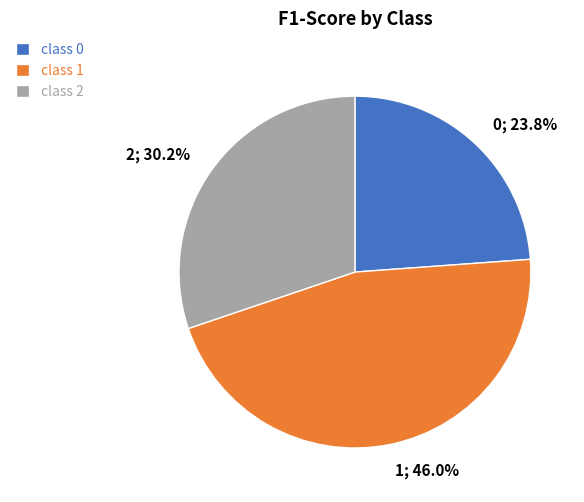

Is there a majority slice in this chart?

No